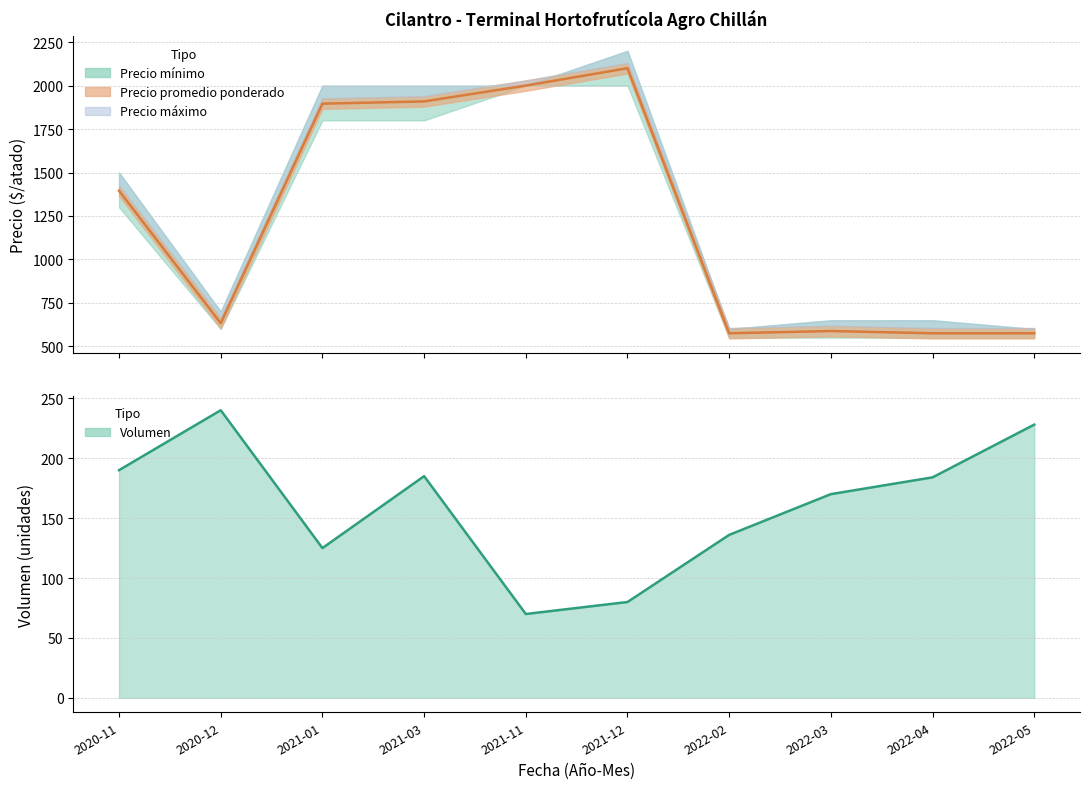

How many lines are shown in the chart?

3